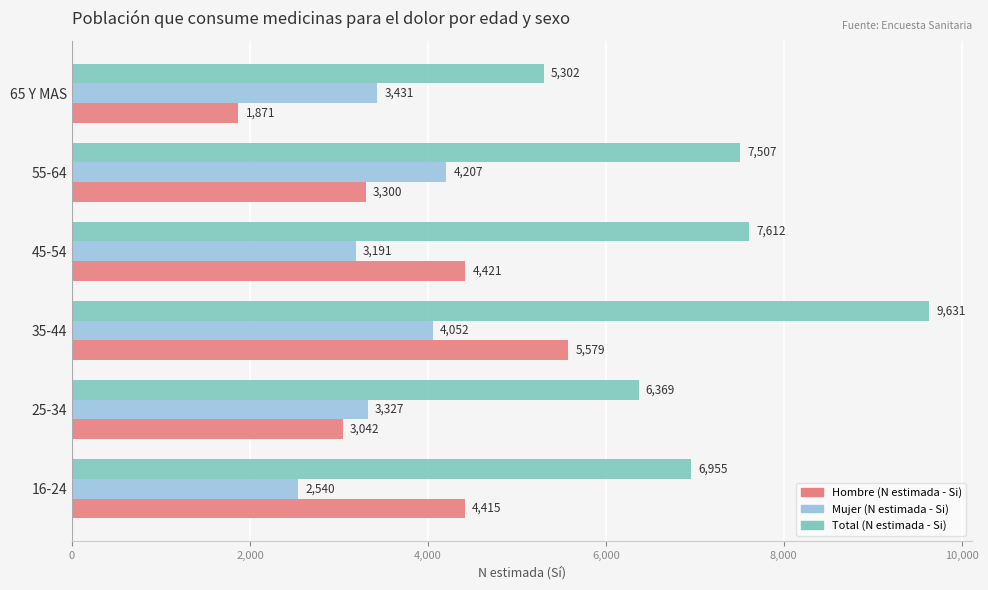

Which series has the widest spread of values?

Total (N estimada - Si)